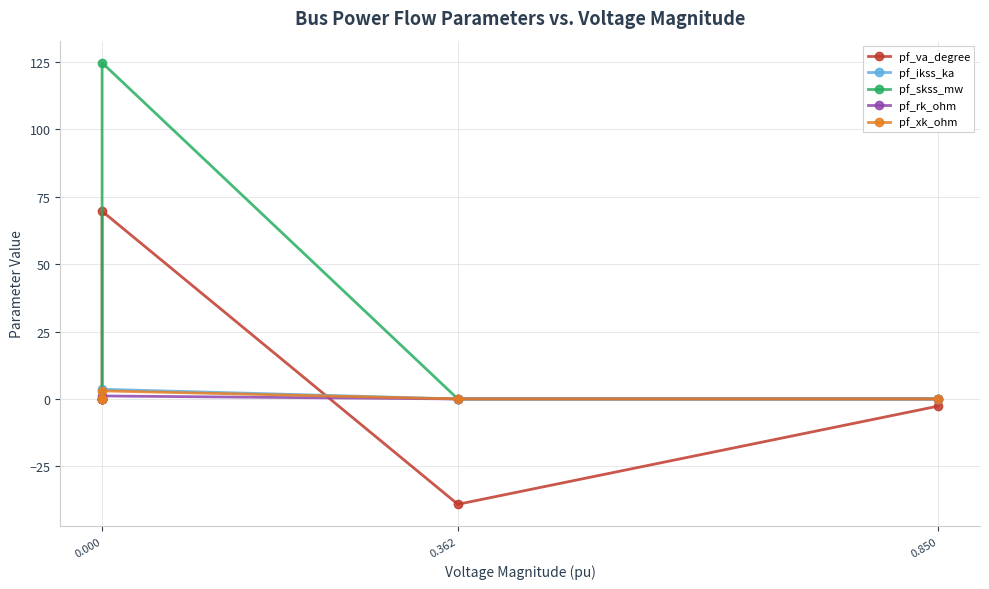

What is the sum of all pf_xk_ohm values?

3.0